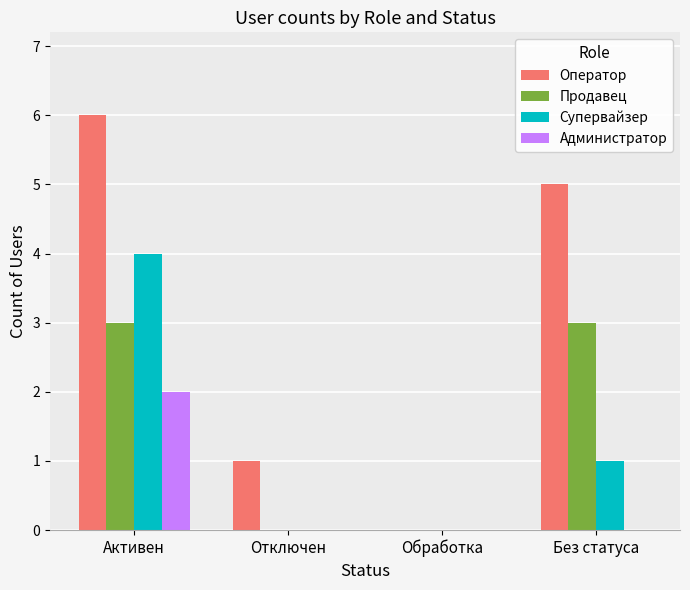

What are all the series names shown in the legend?

Оператор, Продавец, Супервайзер, Администратор